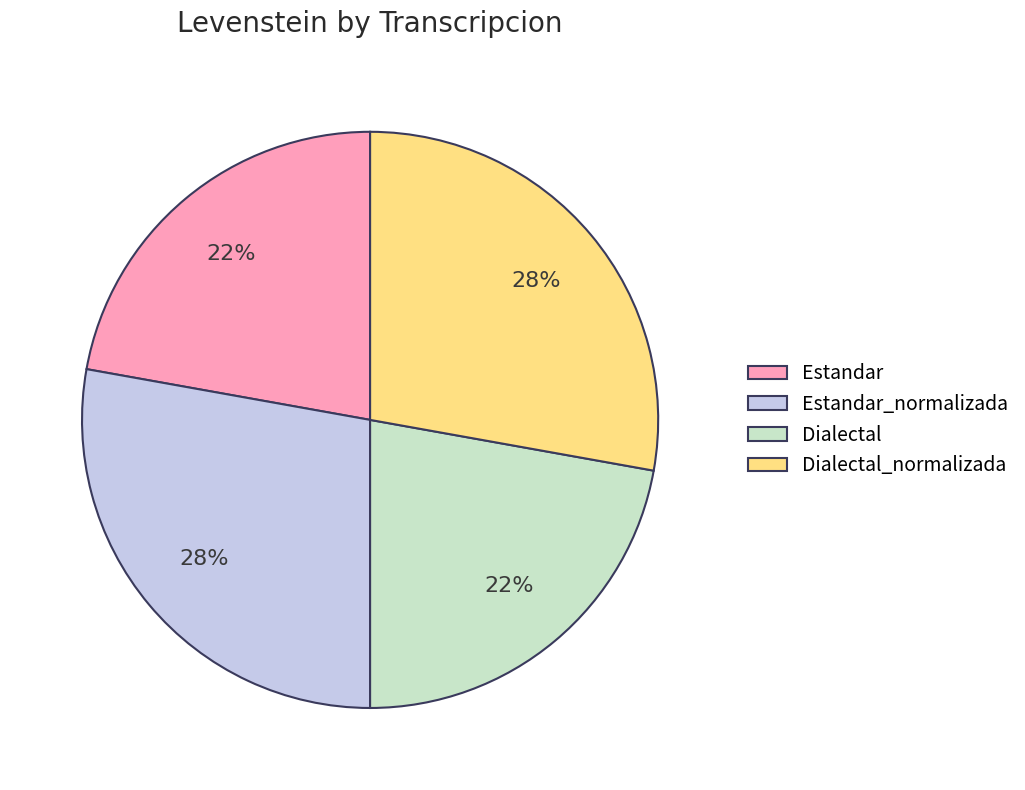

To the nearest percent, what is the combined percentage of Estandar and Dialectal?

44%